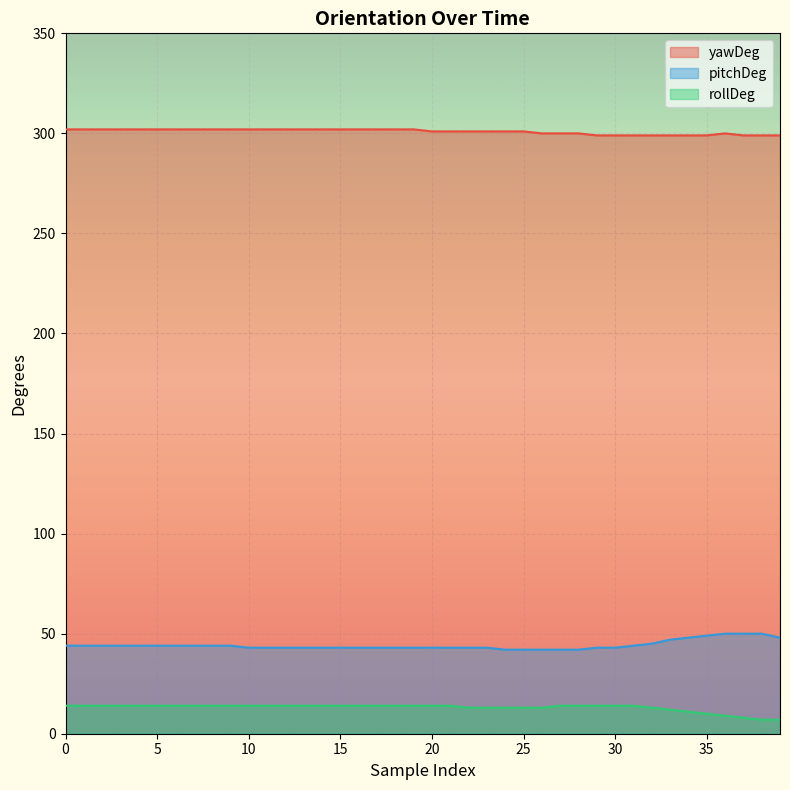

Which series has the largest total across all categories?

yawDeg